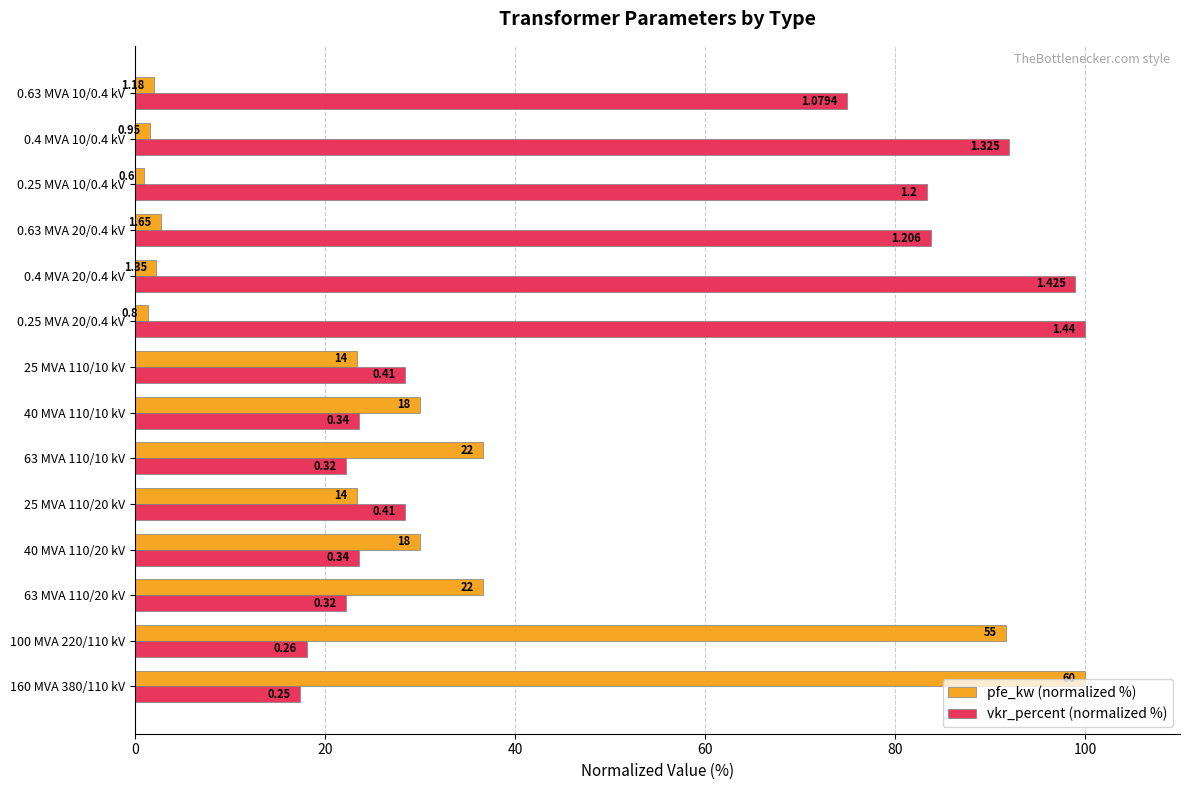

What is the average value of the vkr_percent (normalized %) series?

51.2